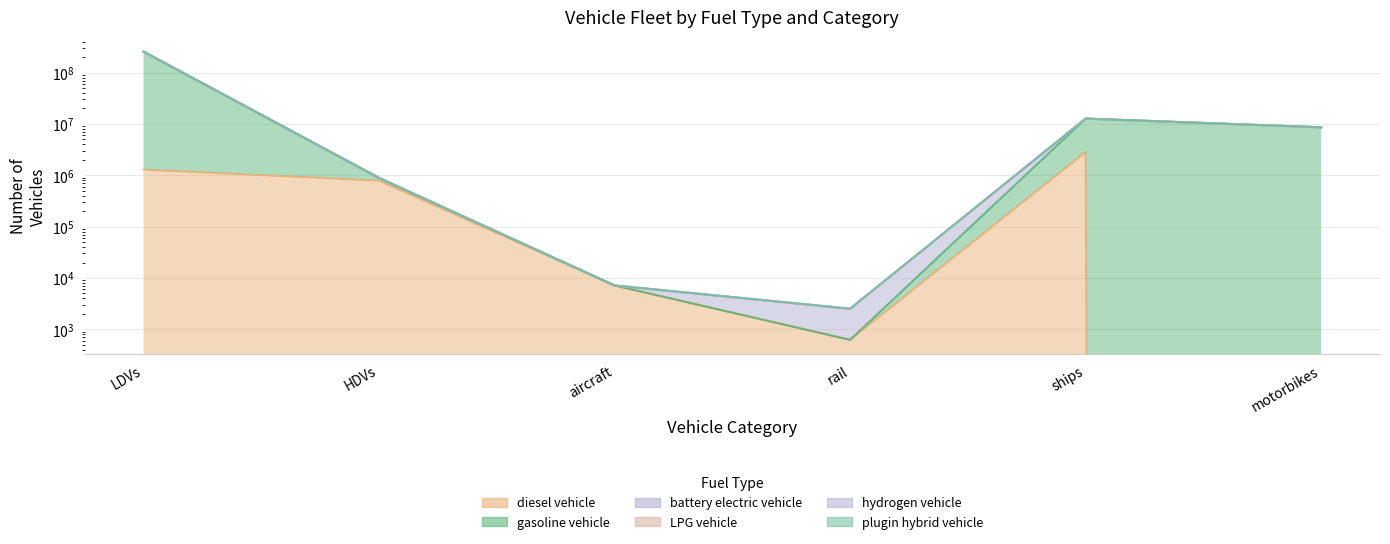

At how many categories does at least one series exceed 200040775?

1